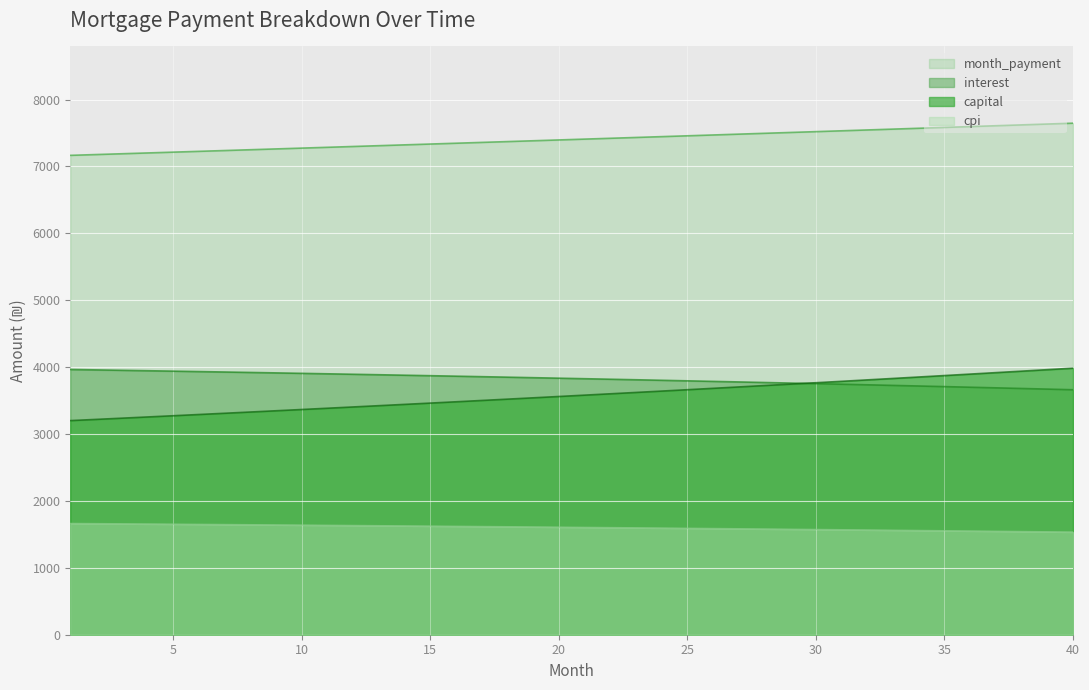

What is the total value across all series at 0?

15995.6